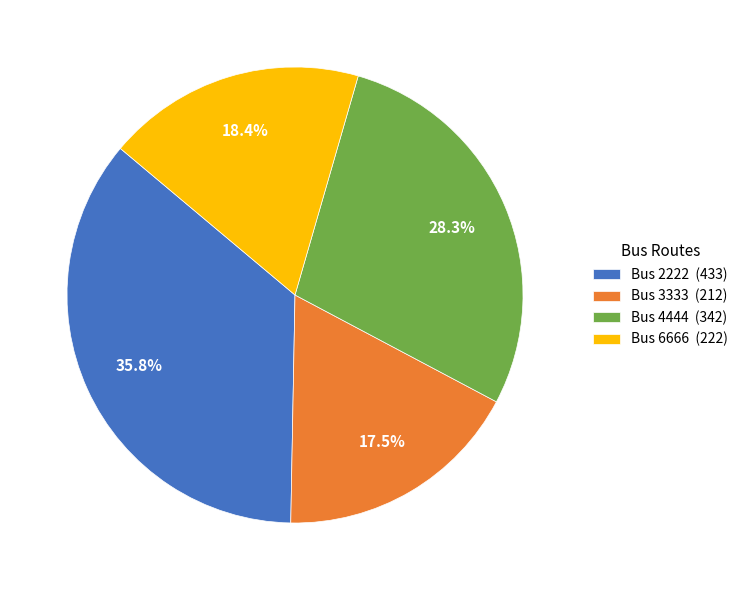

Which slice is the smallest?

Bus 3333 (212)